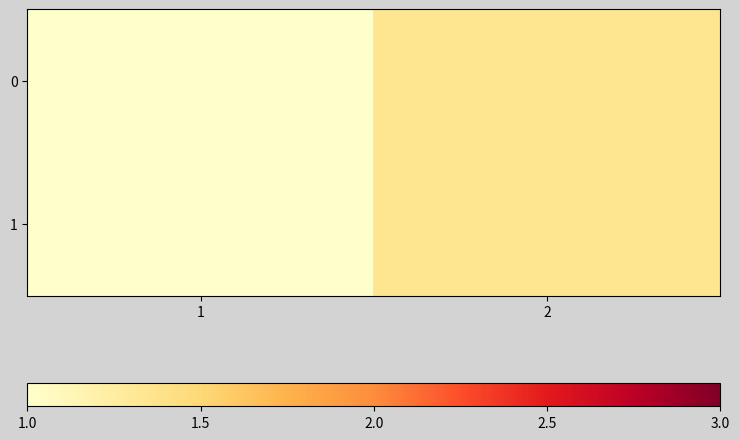

Reading left to right, what are all the values shown in this chart?

0: 1=1.0	2=1.4
1: 1=1.0	2=1.4